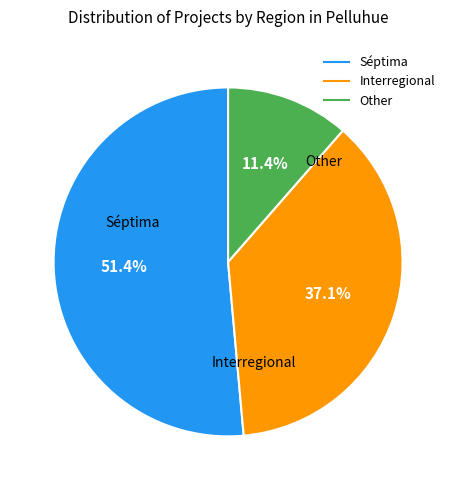

What percentage is the Other slice, to the nearest percent?

11%